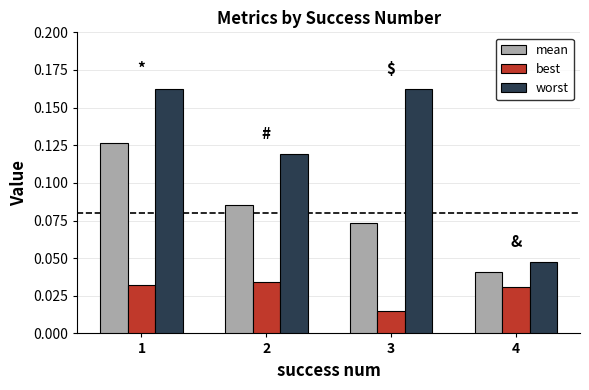

The value of worst at 2 is 0.2. True or false?

False